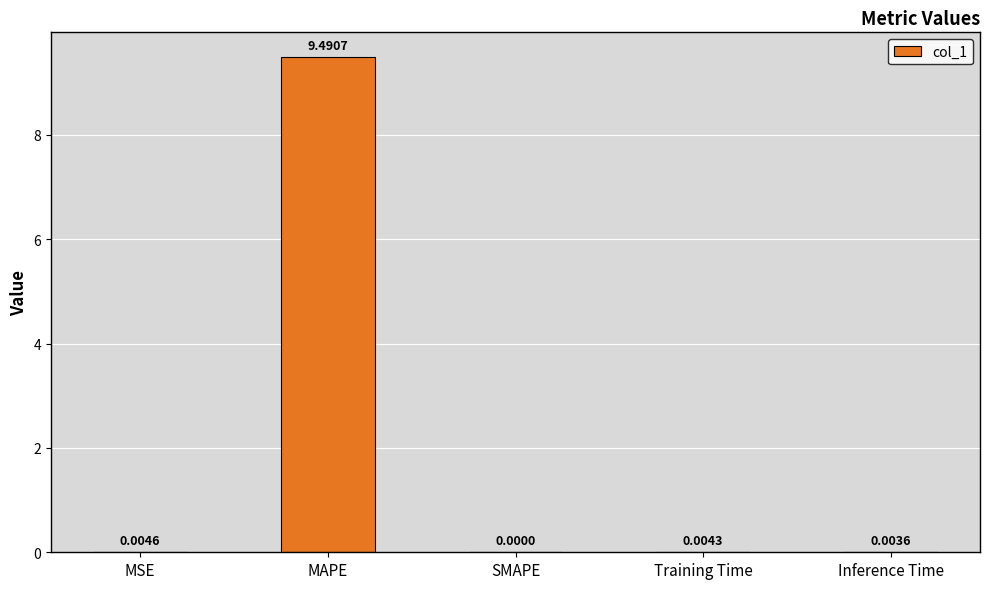

Where is the data nearest to the value 4?

MSE